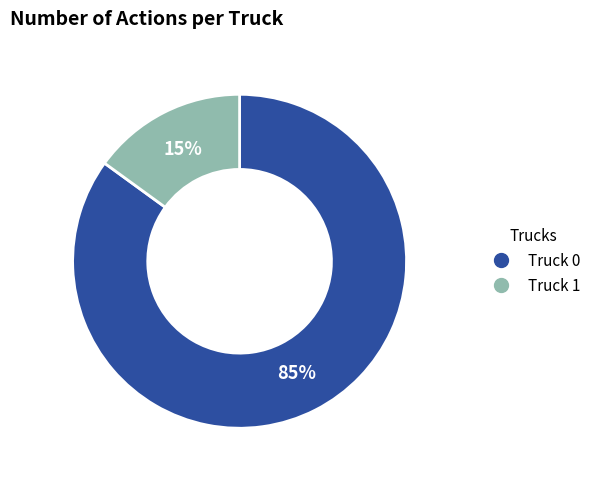

Which has a higher value, Truck 0 or Truck 1?

Truck 0